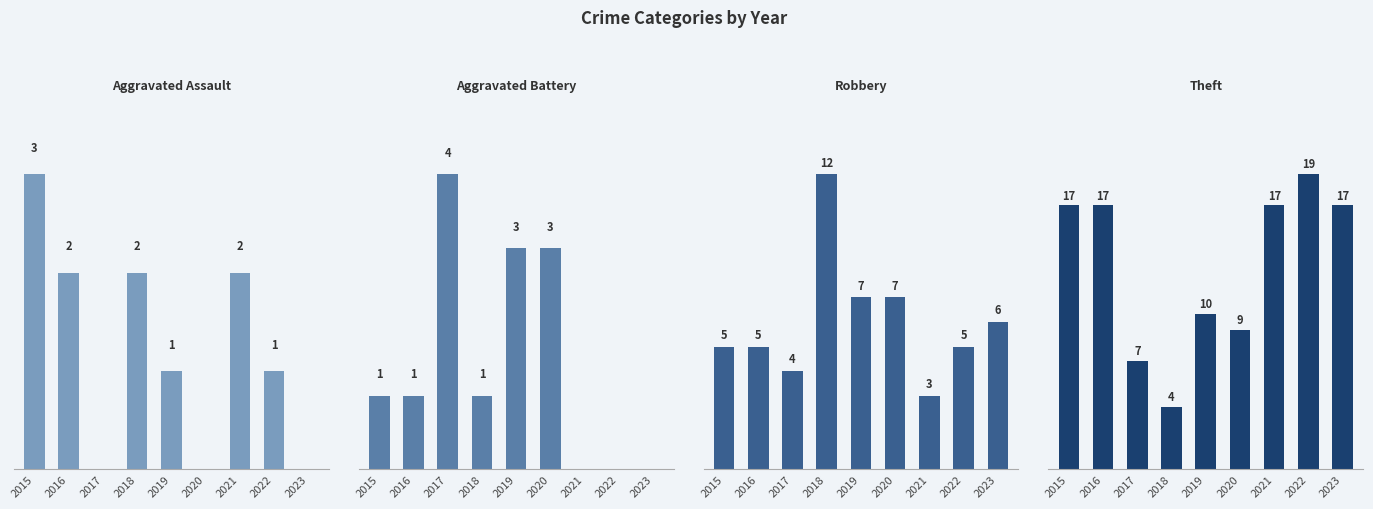

Reading left to right, extract all data points from this chart.

Aggravated Assault: 2015=3	2016=2	2017=0	2018=2	2019=1	2020=0	2021=2	2022=1	2023=0
Aggravated Battery: 2015=1	2016=1	2017=4	2018=1	2019=3	2020=3	2021=0	2022=0	2023=0
Robbery: 2015=5	2016=5	2017=4	2018=12	2019=7	2020=7	2021=3	2022=5	2023=6
Theft: 2015=17	2016=17	2017=7	2018=4	2019=10	2020=9	2021=17	2022=19	2023=17